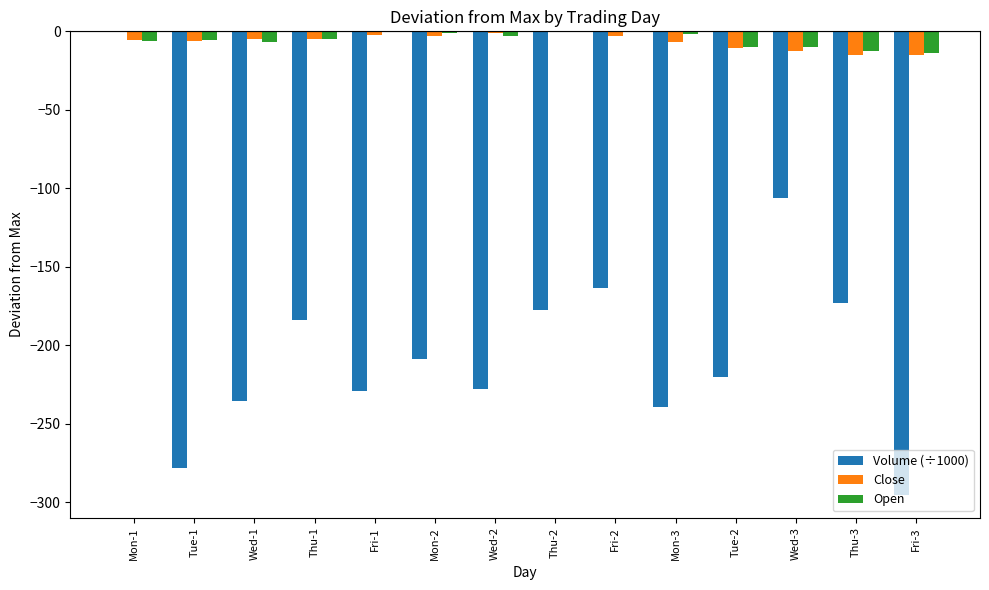

Which series has the widest spread of values?

Volume (÷1000)